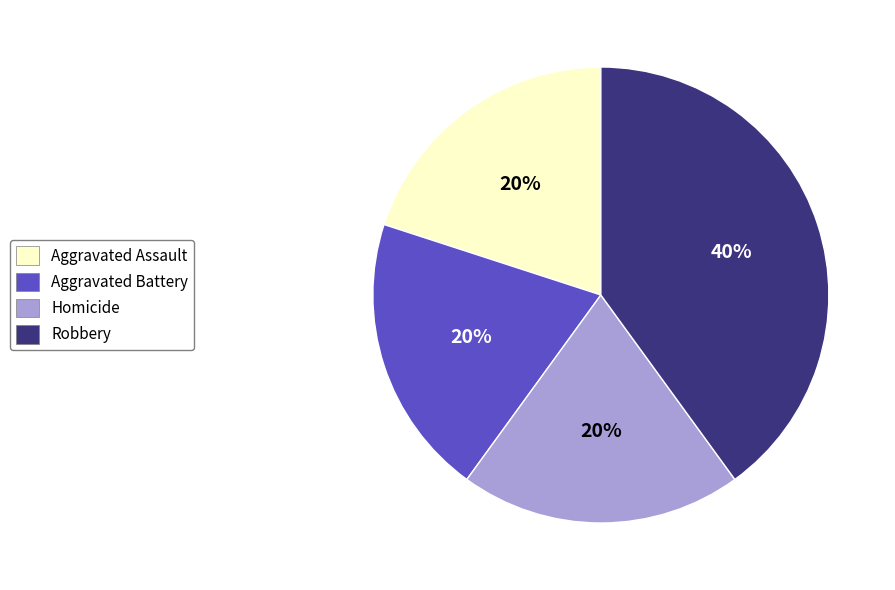

What percentage is the Homicide slice, to the nearest percent?

20%